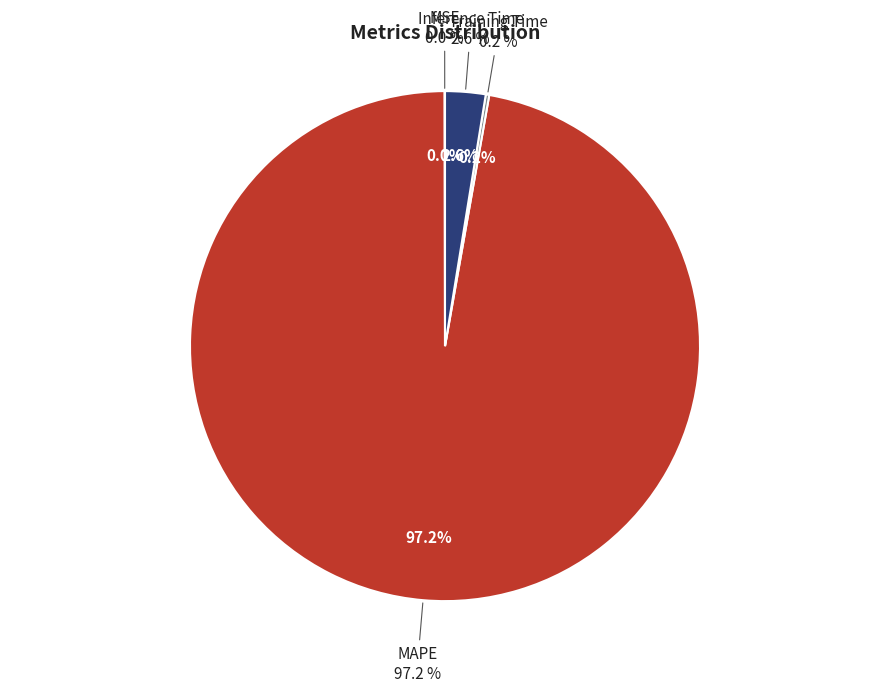

Which slice is the largest?

MAPE